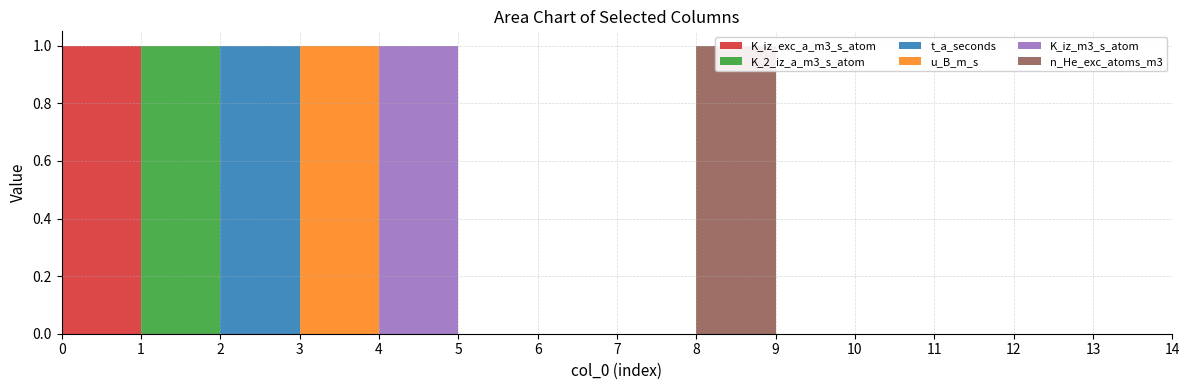

Reading left to right, extract all data points from this chart.

K_iz_exc_a_m3_s_atom: 1	0	0	0	0	0	0	0	0	0	0	0	0	0	0
K_2_iz_a_m3_s_atom: 0	1	0	0	0	0	0	0	0	0	0	0	0	0	0
t_a_seconds: 0	0	1	0	0	0	0	0	0	0	0	0	0	0	0
u_B_m_s: 0	0	0	1	0	0	0	0	0	0	0	0	0	0	0
K_iz_m3_s_atom: 0	0	0	0	1	0	0	0	0	0	0	0	0	0	0
n_He_exc_atoms_m3: 0	0	0	0	0	0	0	0	1	0	0	0	0	0	0